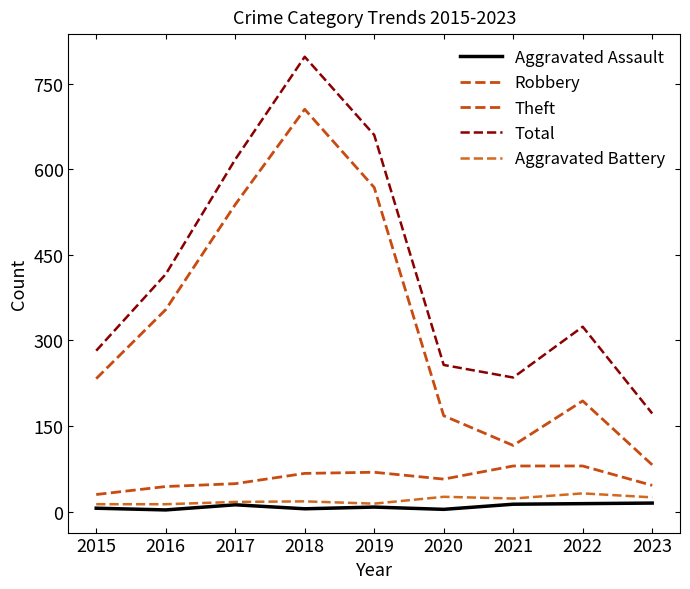

What is the value of the Theft point at the 7th from the left?

116